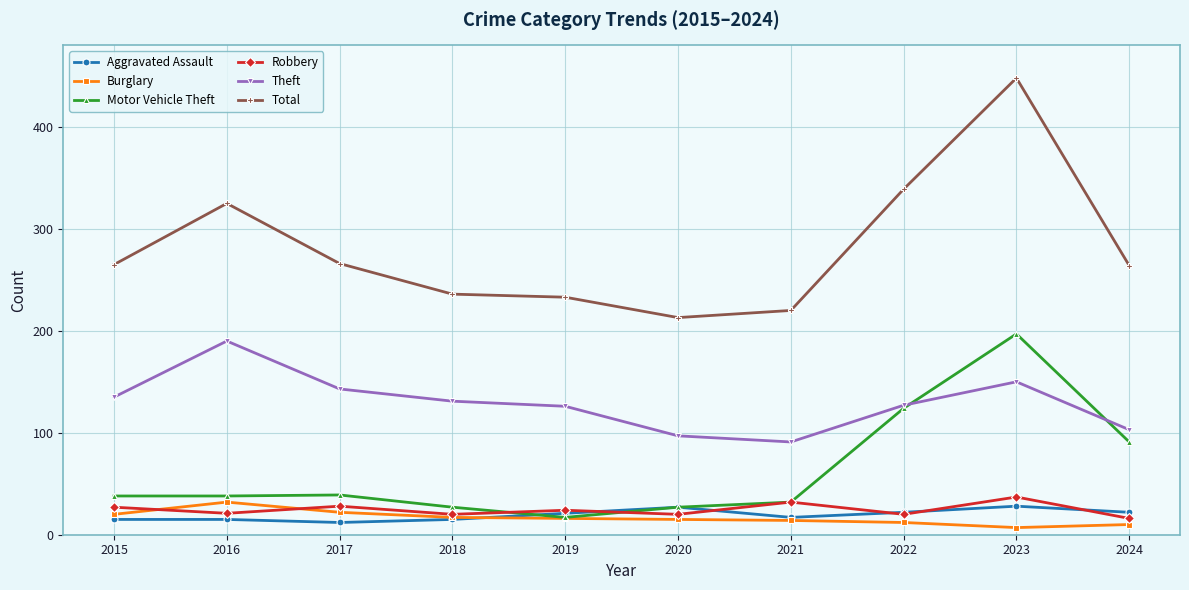

The value of Robbery at 2019 is 24. True or false?

True